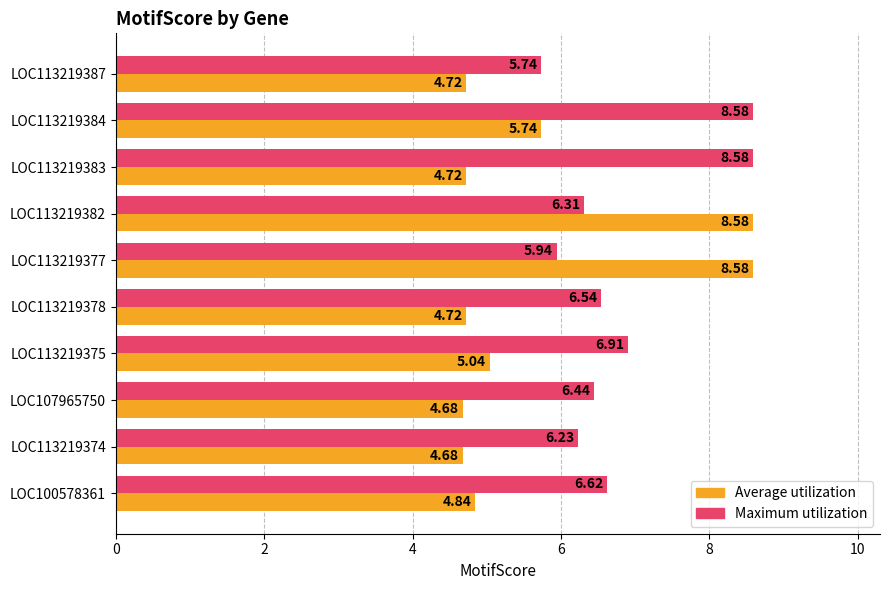

Is the value of Average utilization at LOC113219377 greater than the value of Maximum utilization at LOC100578361?

Yes